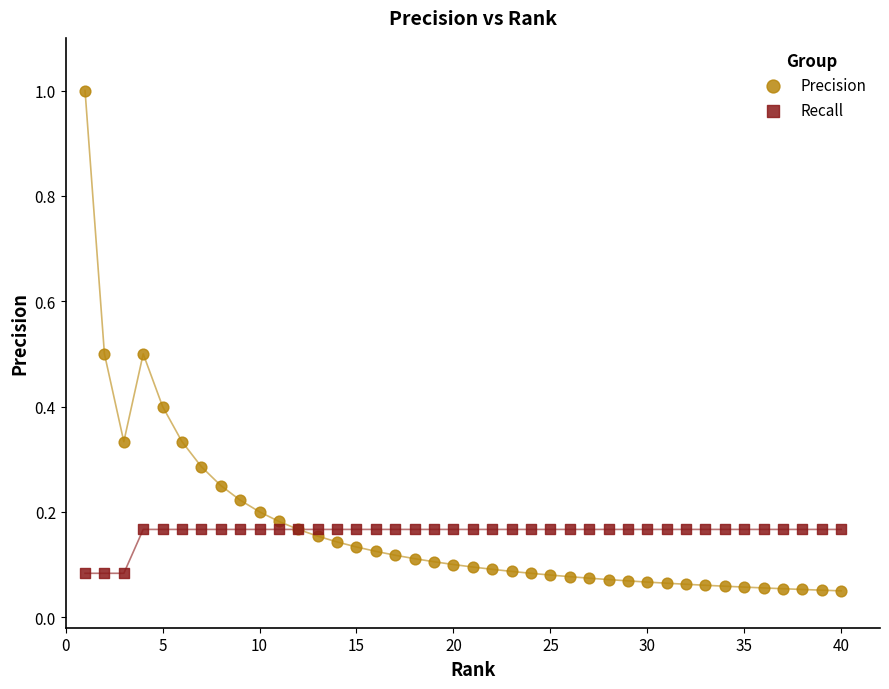

What is the X range (max minus min) for the scatter plot?

39.0